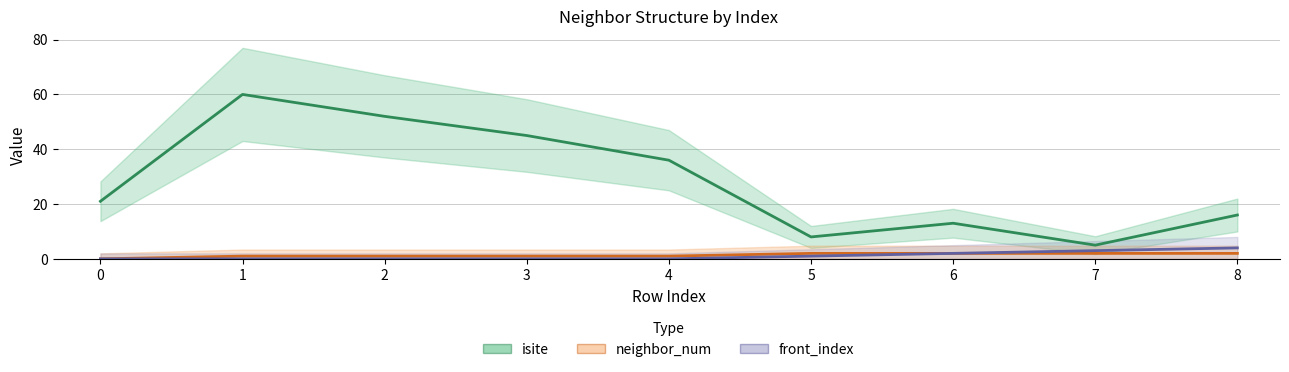

Where is the first local minimum for isite?

5